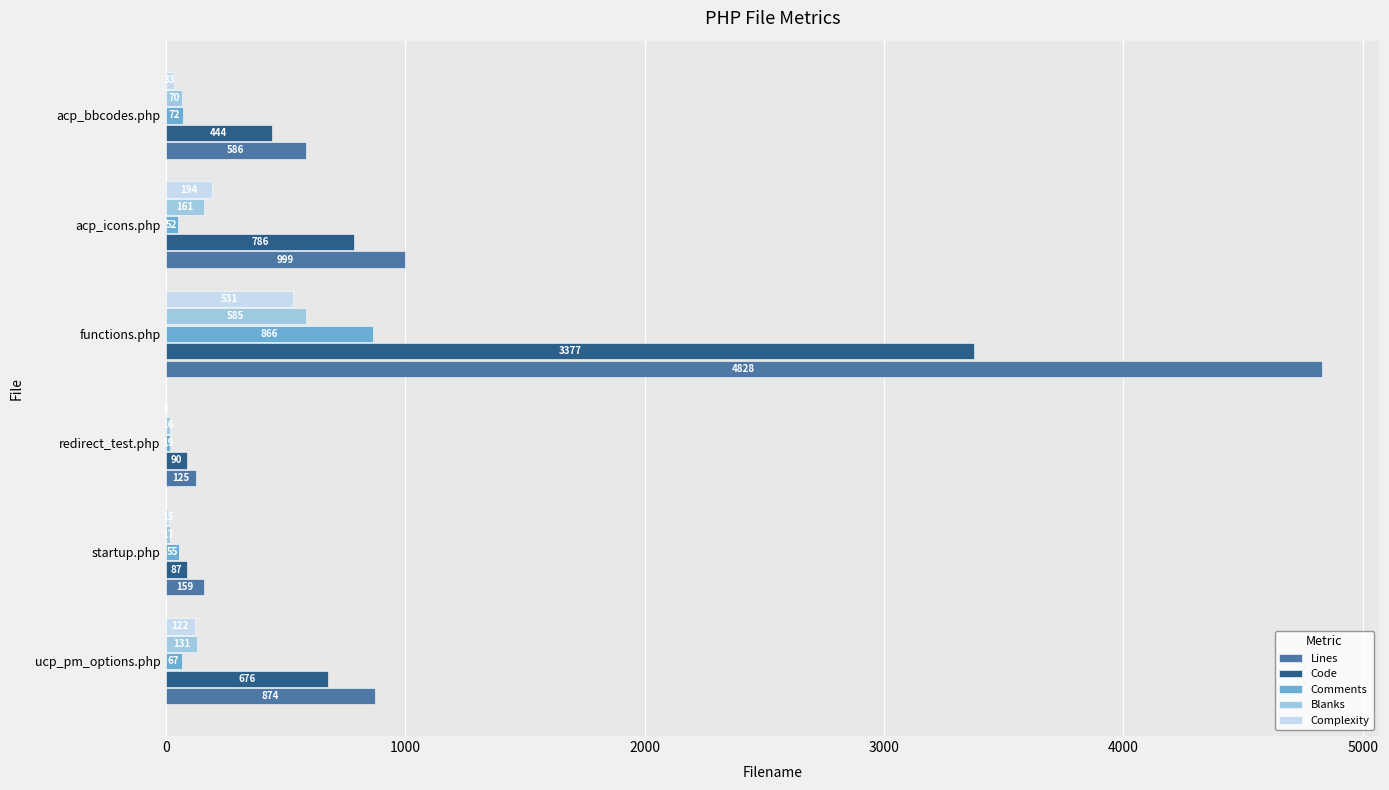

How many categories are shown in the chart?

6